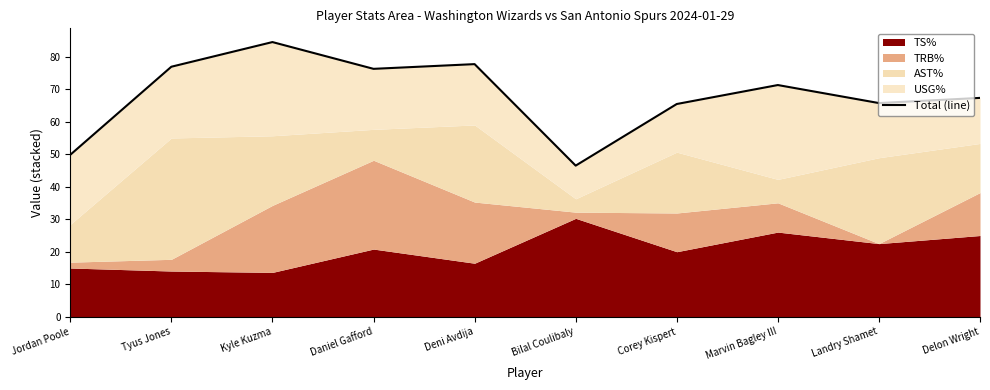

How many values are below 71?

5